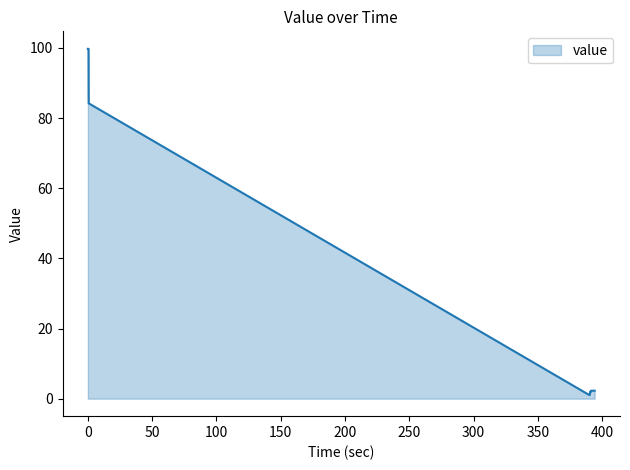

What is the difference between the maximum and minimum values?

98.7